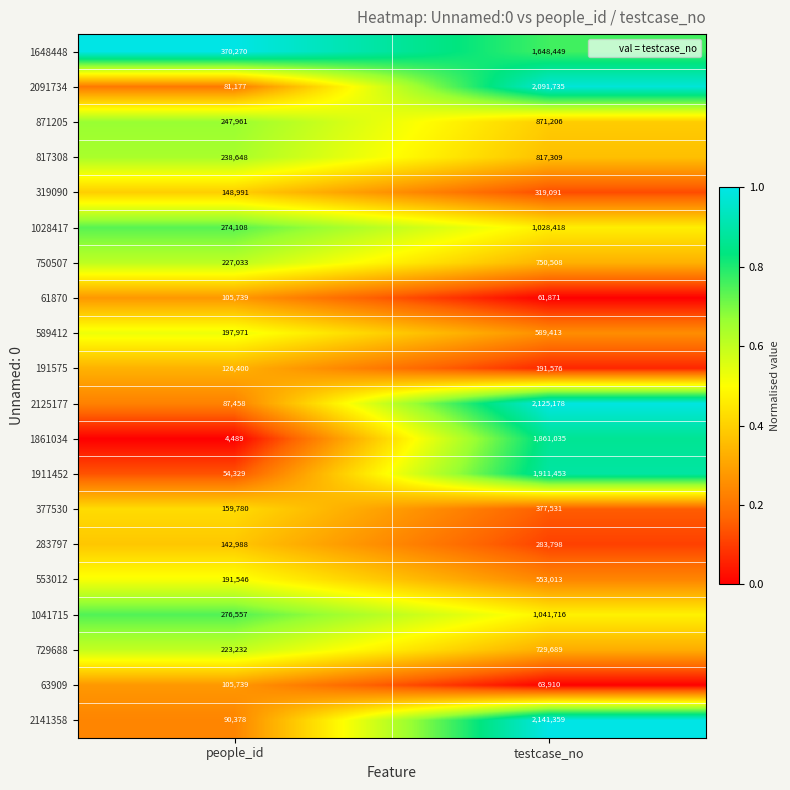

What is the sum of the 2141358 values at testcase_no and people_id?

2231737